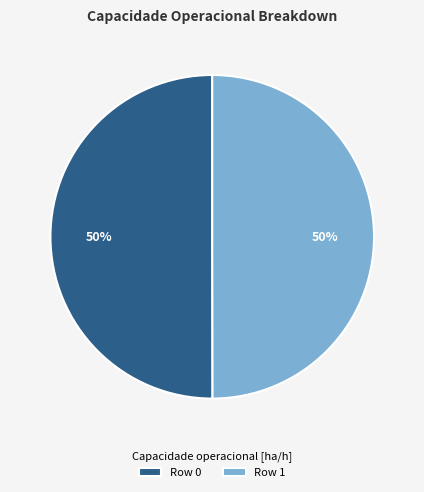

To the nearest percent, what is the combined percentage of Row 0 and Row 1?

100%